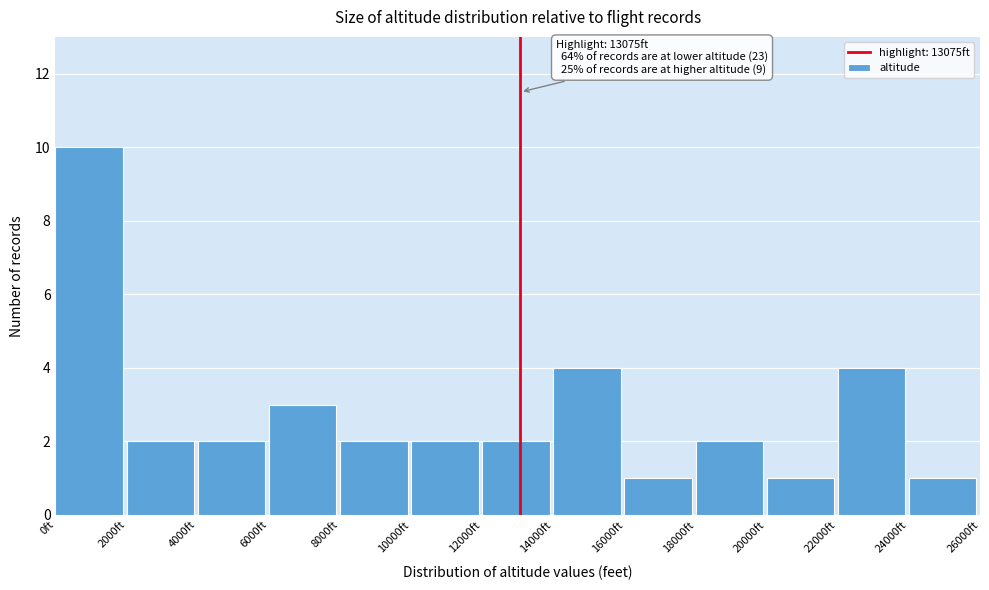

Over which range of the x-axis is the bar tallest?

0 to 2000